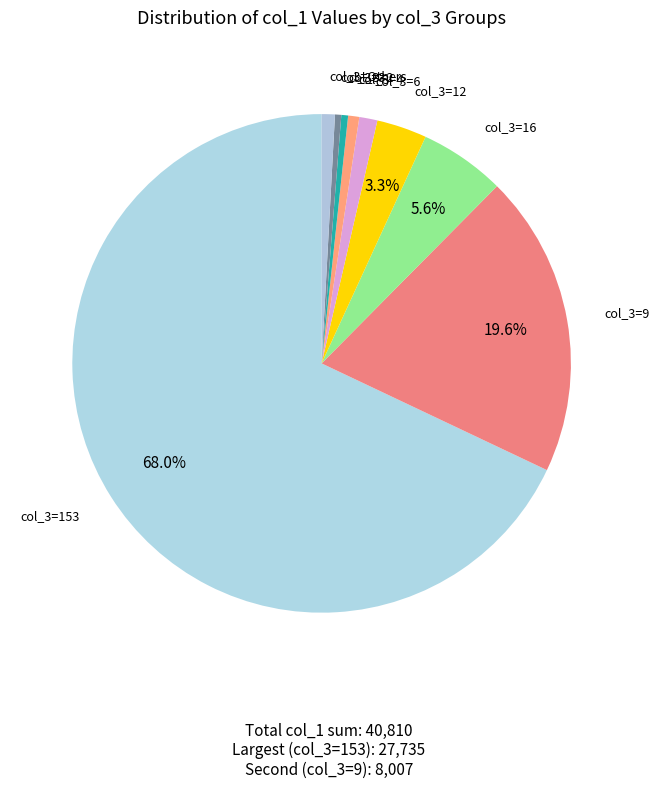

Between col_3=153 and col_3=Others, which is larger?

col_3=153